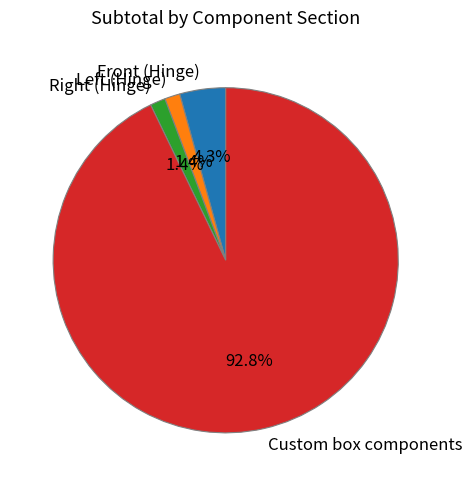

To the nearest percent, what is the average slice percentage?

25%